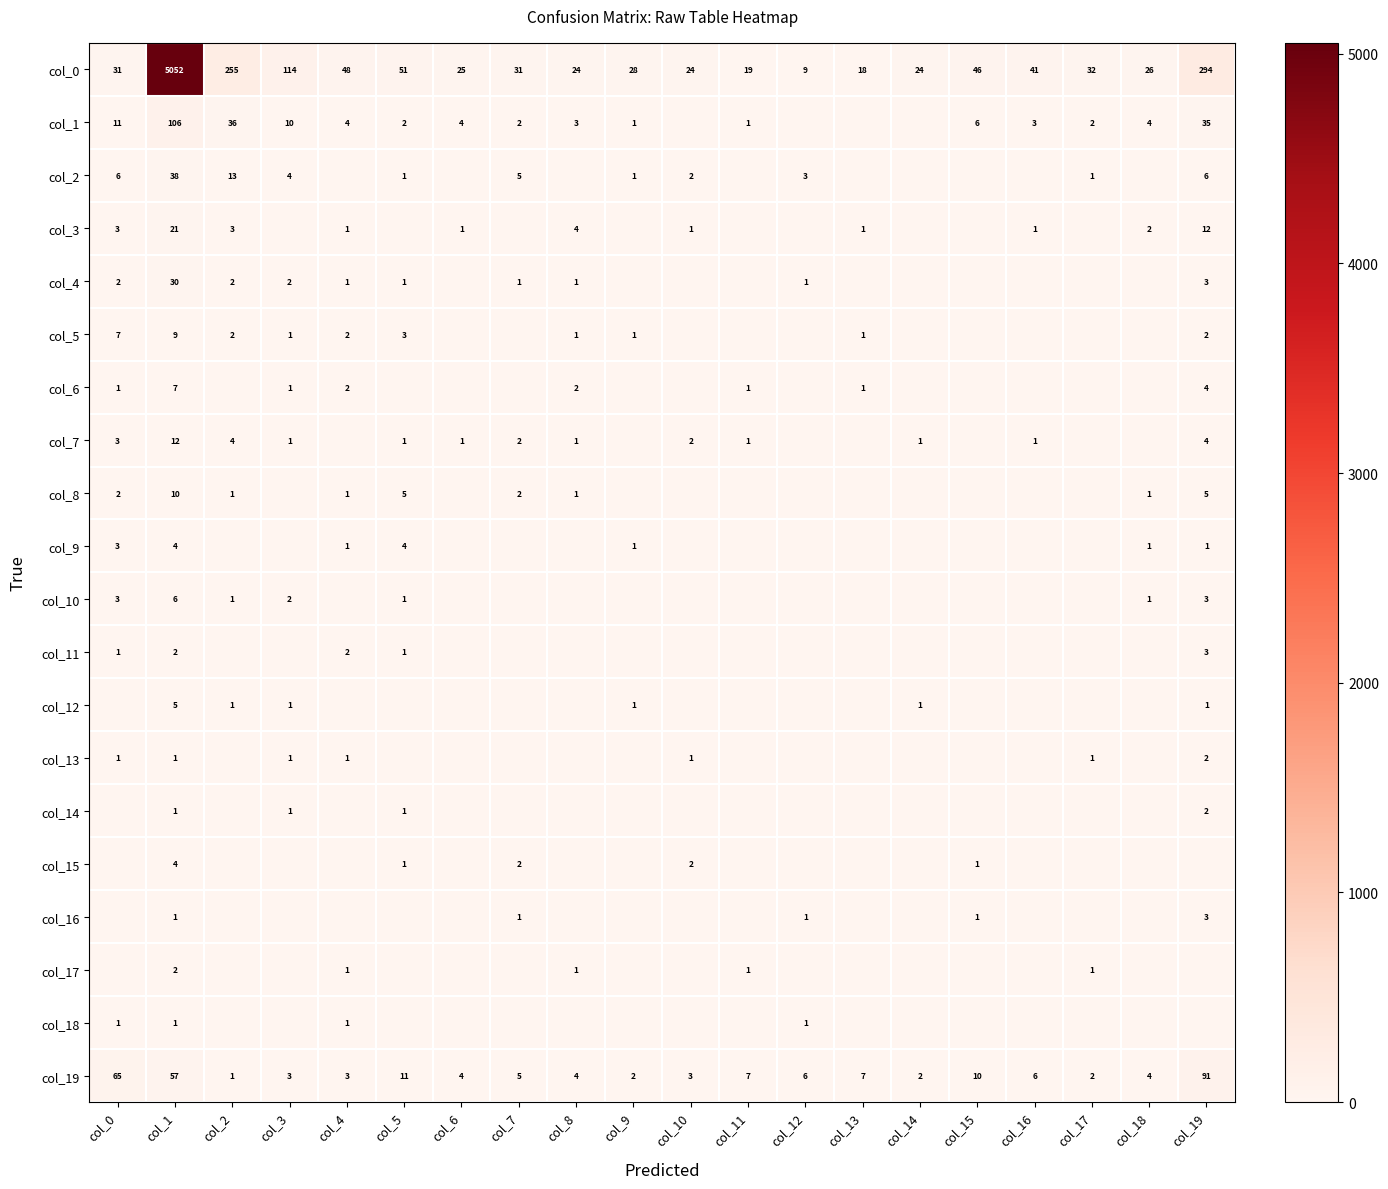

At which label is col_0 closest to 2530?

col_19